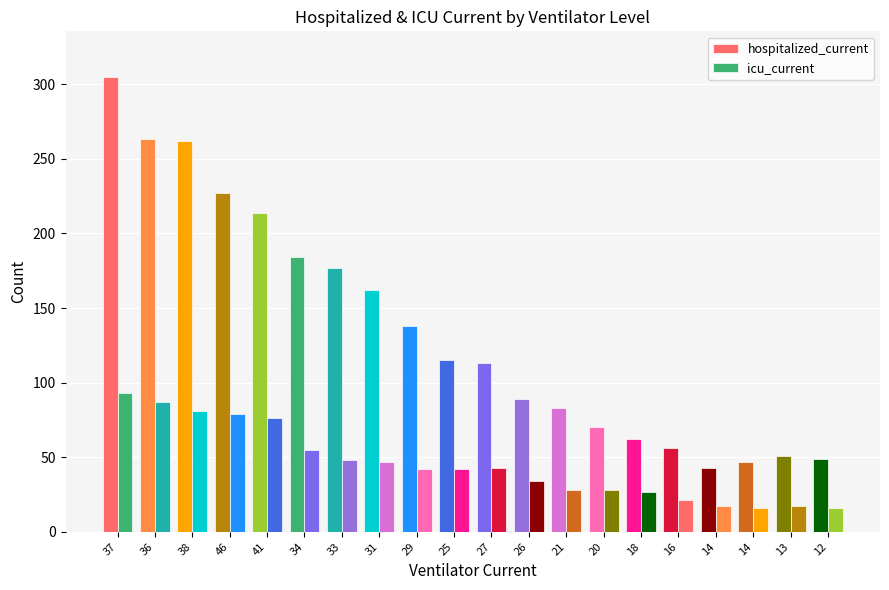

Are the bars horizontal?

No